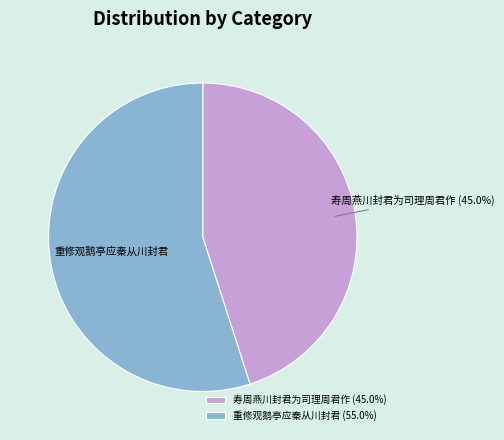

To the nearest percent, what percentage of the pie is 重修观鹅亭应秦从川封君?

55%